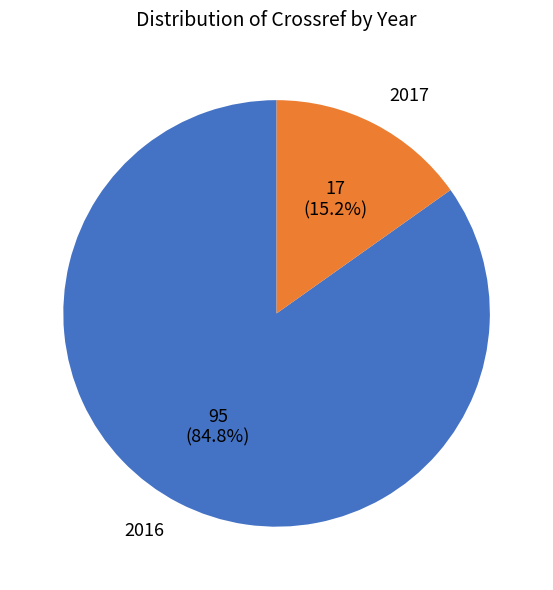

Is it true that 2016 is 96% of the pie?

False